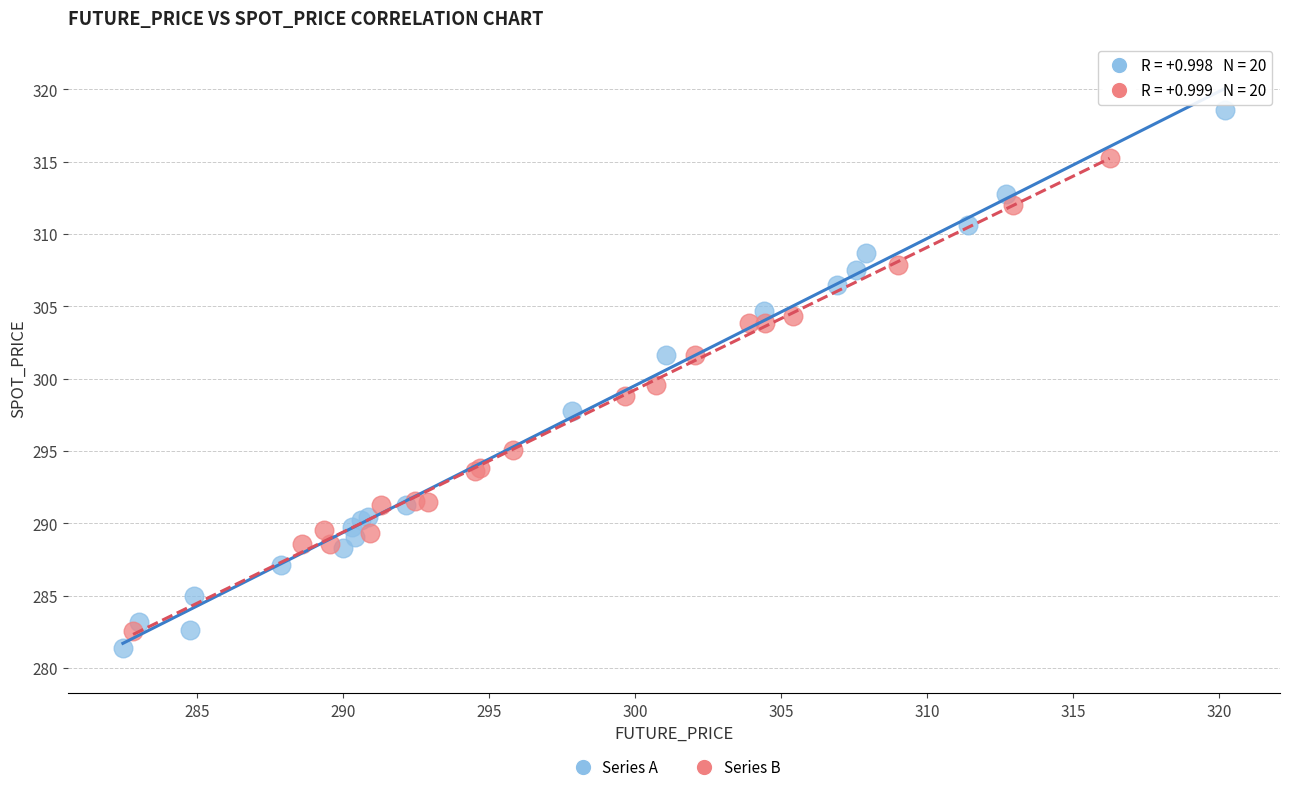

Which series contains the highest Y value?

Series A